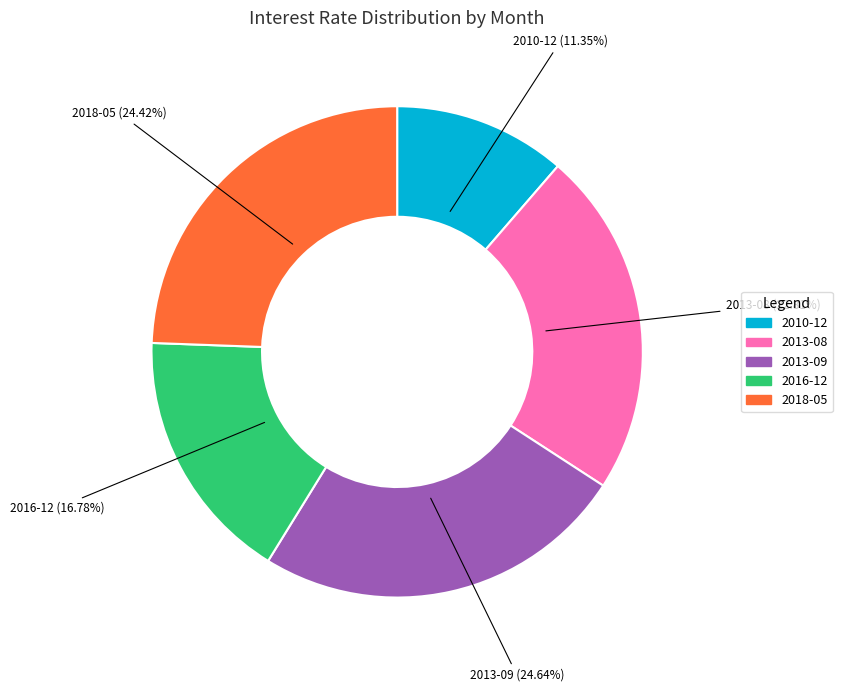

Approximately how many times larger is the value at 2013-09 compared to 2018-05?

1.0